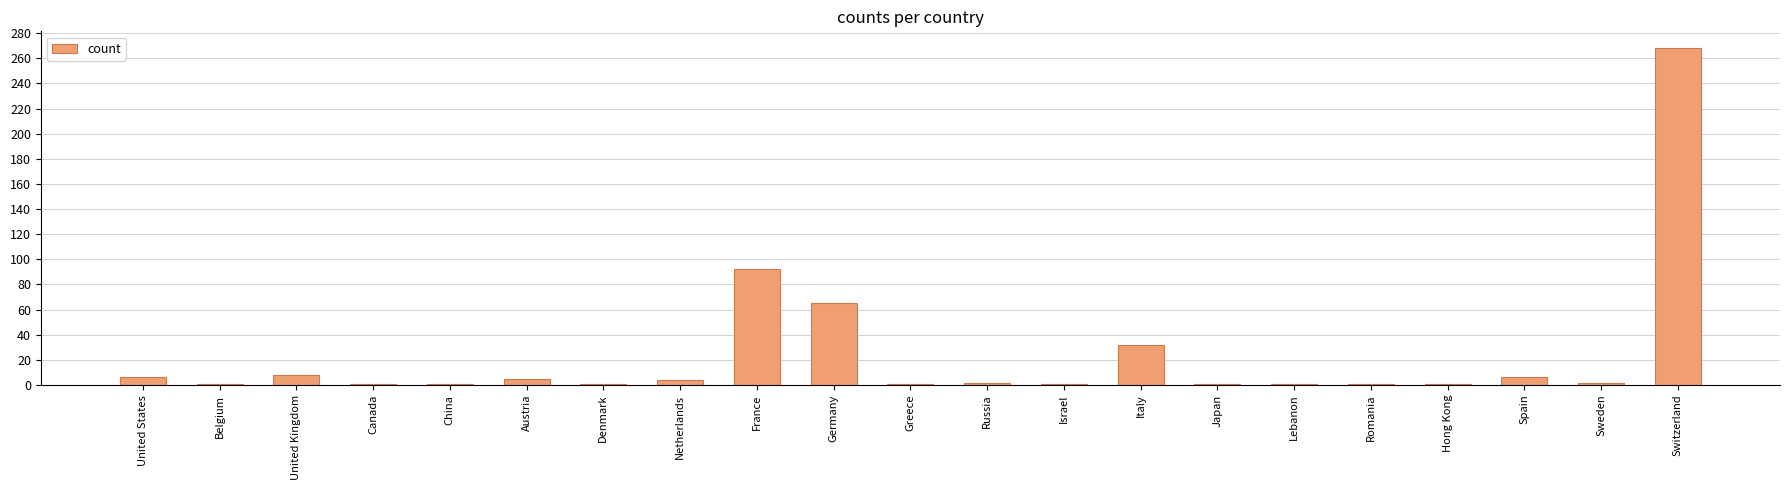

What is the difference between the maximum and minimum values?

267